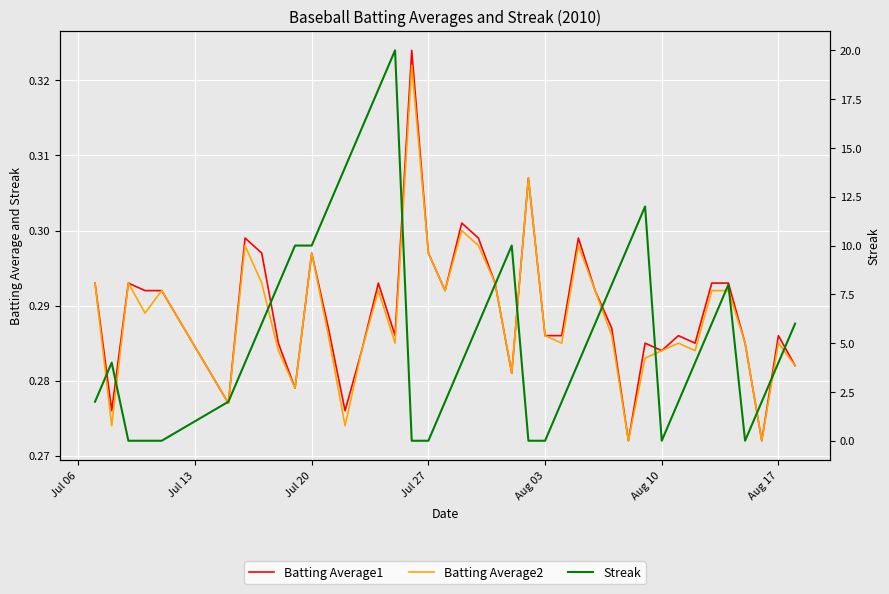

What is the maximum value shown in the chart?

20.0